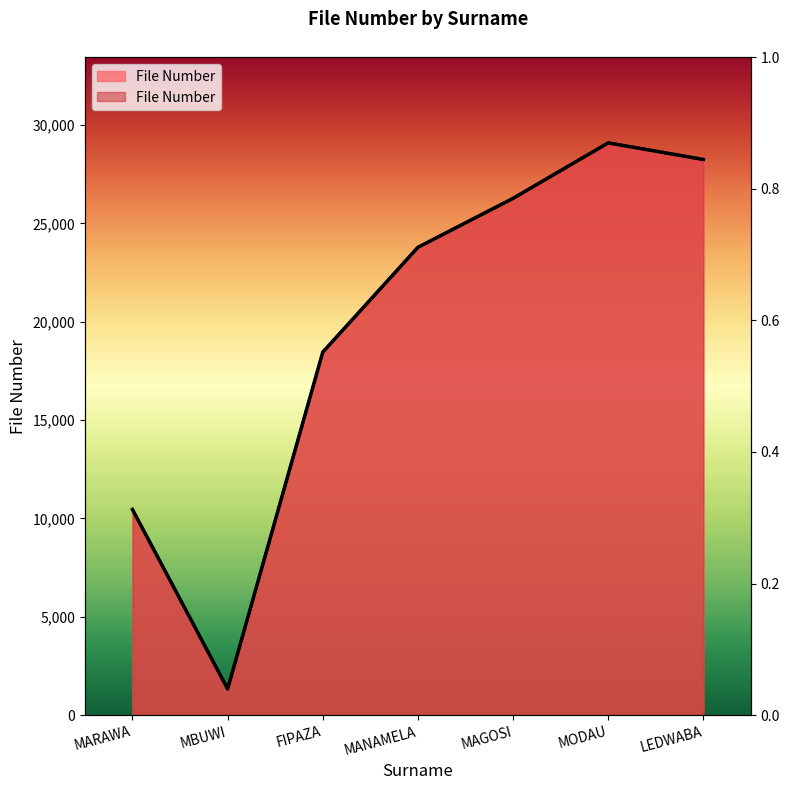

What is the ratio of the value at FIPAZA to the value at MARAWA?

1.8